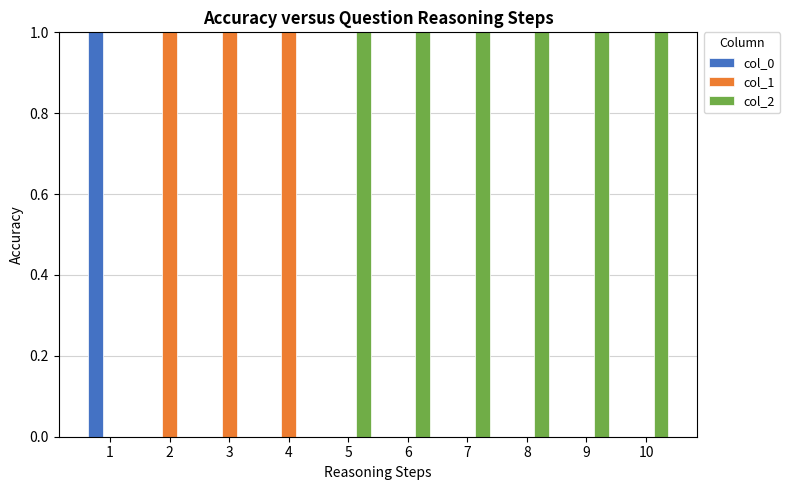

Is the value of col_1 at 3 greater than the value of col_2 at 4?

Yes